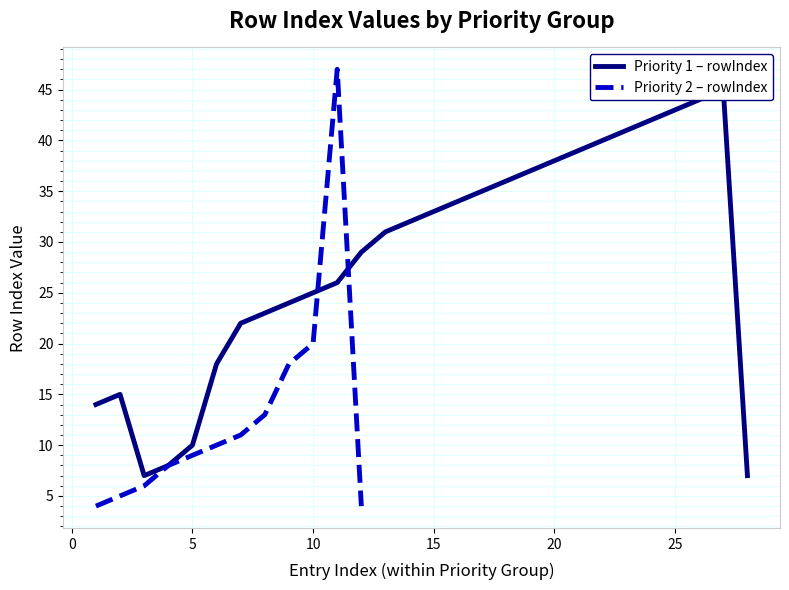

The chart shows a value of 7 at 2. True or false?

False